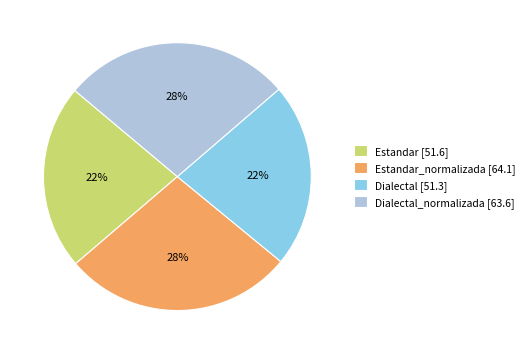

Does any single category account for the majority?

No